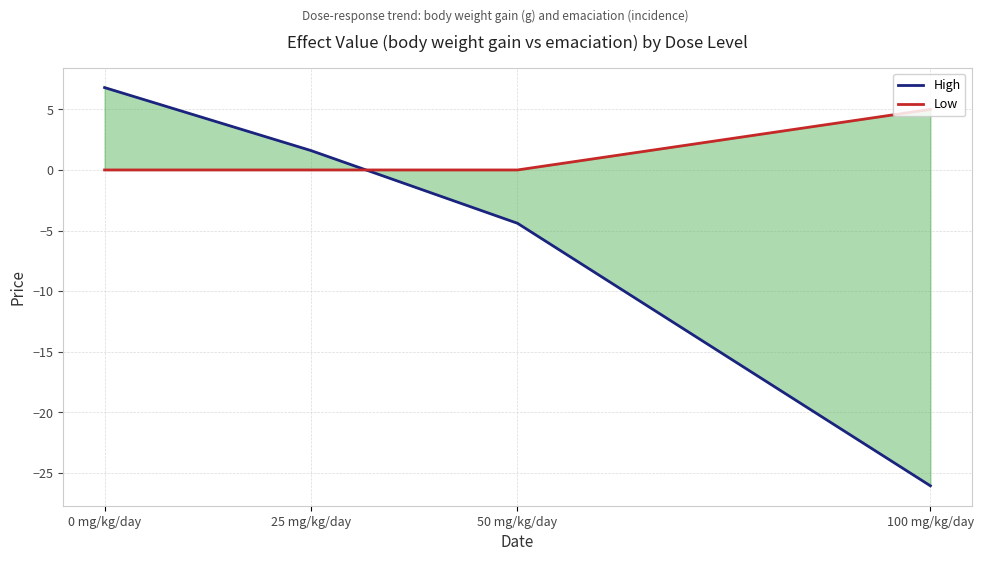

The Low series shows 1.1 at 100 mg/kg/day. True or false?

False